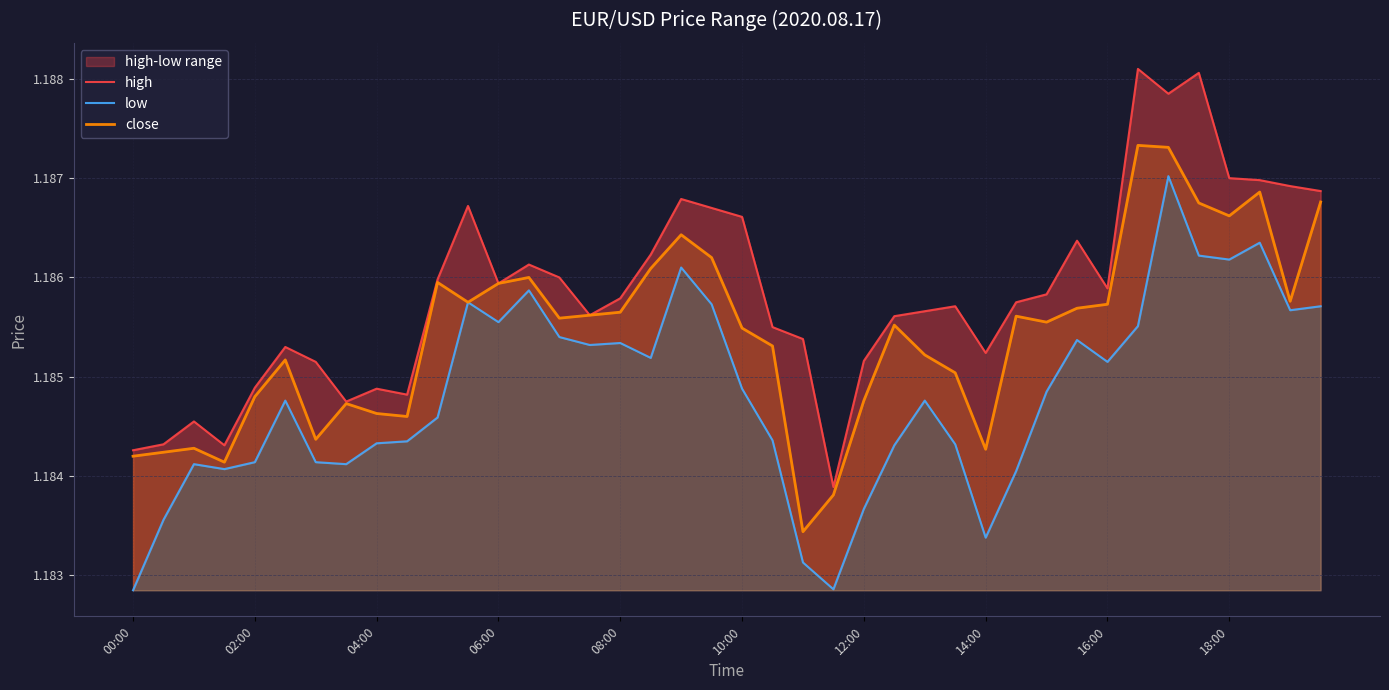

What position from the right is 39?

1